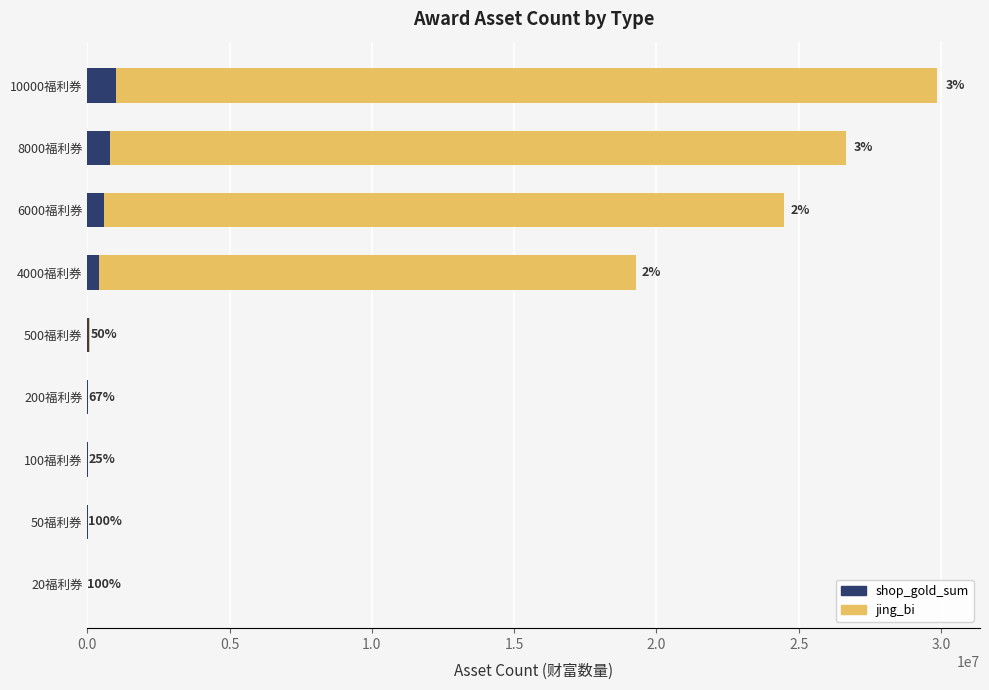

What position from the left is 200福利券?

6